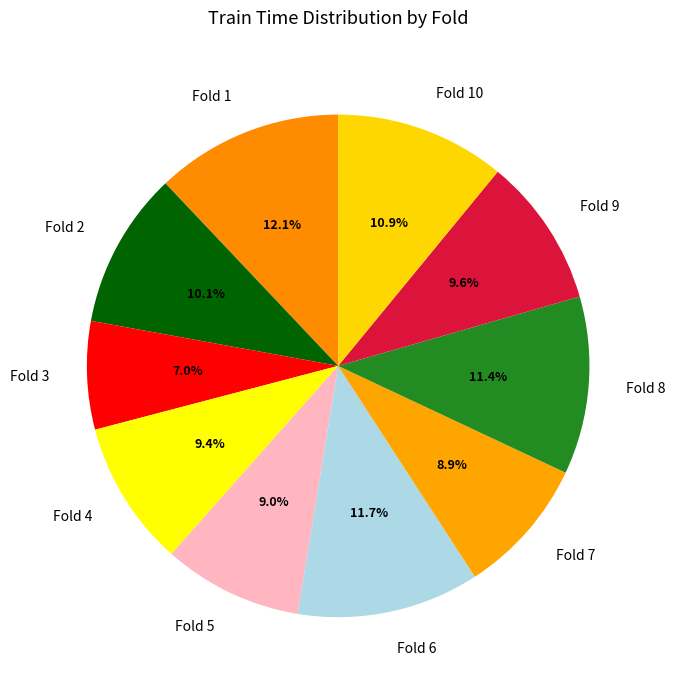

Which category has the smallest portion of the pie?

Fold 3